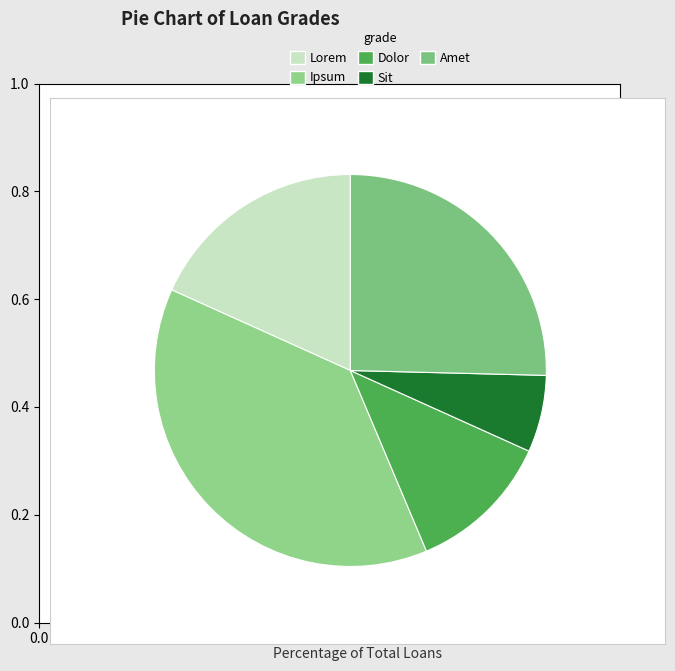

Does Lorem account for over 50% of the chart?

No